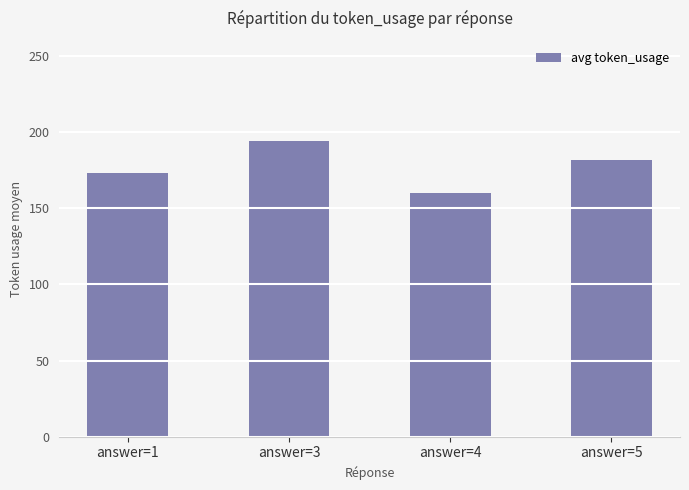

What is the value of the 2nd bar from the left?

194.0